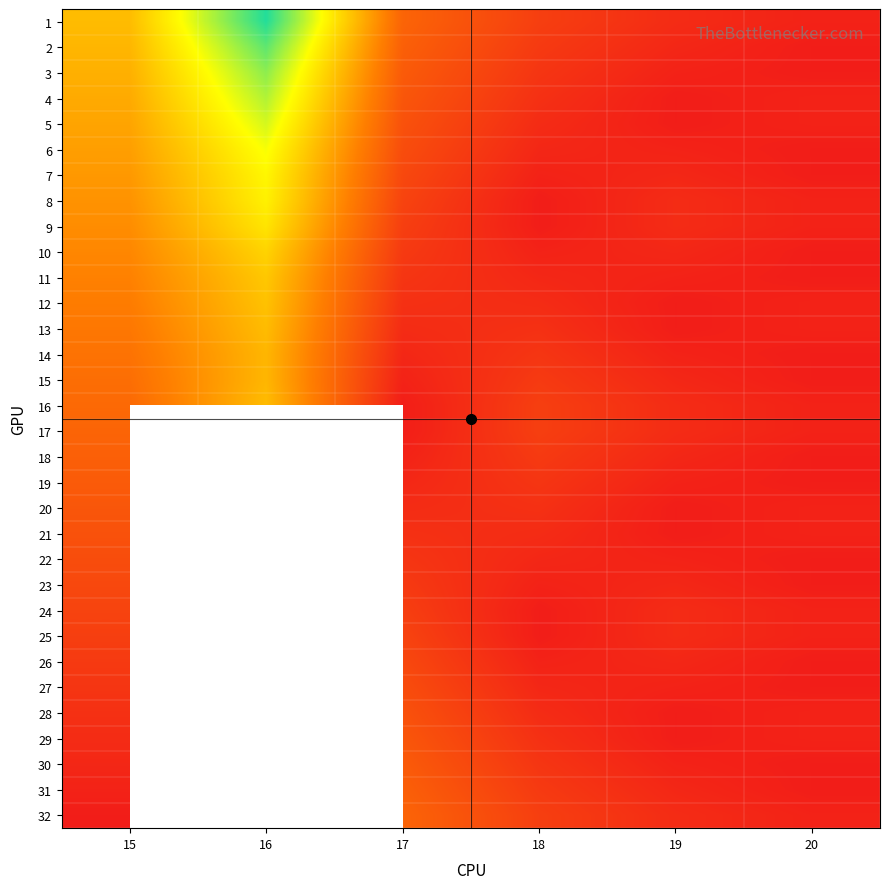

At which category is the sum across all series the highest?

15